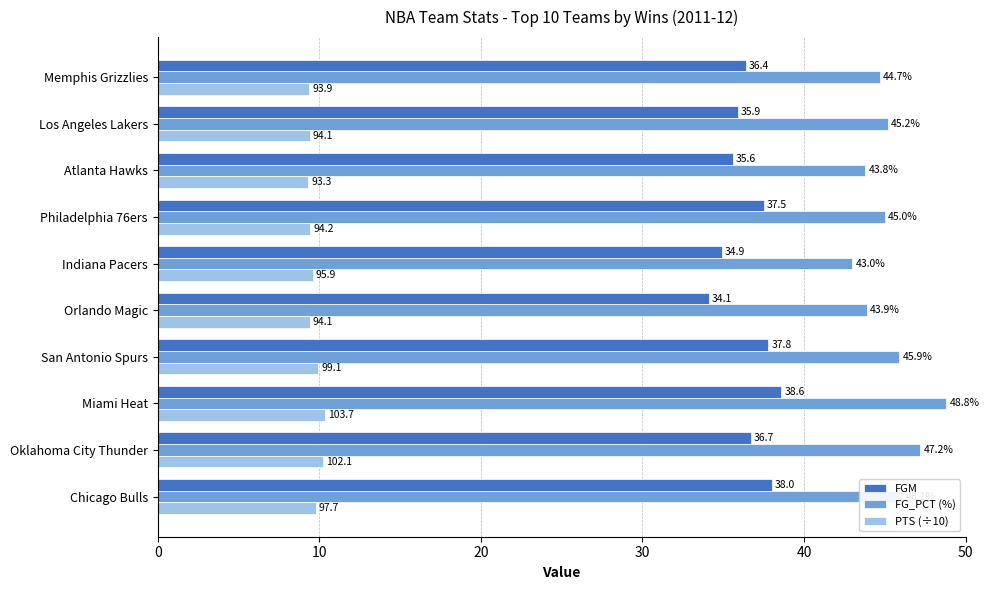

What is the highest value of the PTS (÷10) series?

10.4